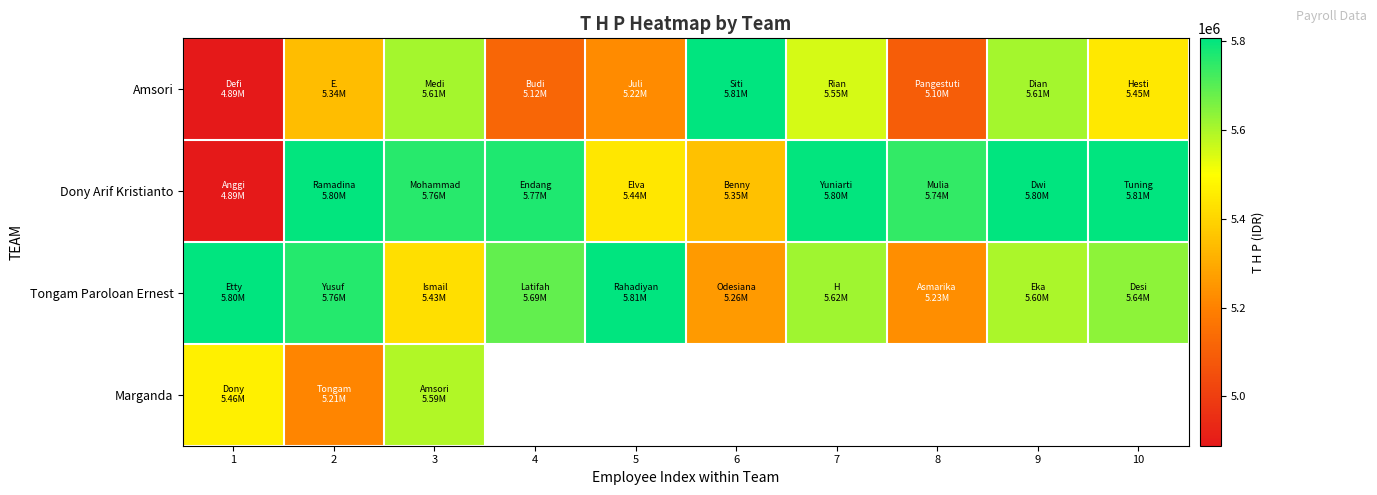

Which category has the lowest value across all series?

1